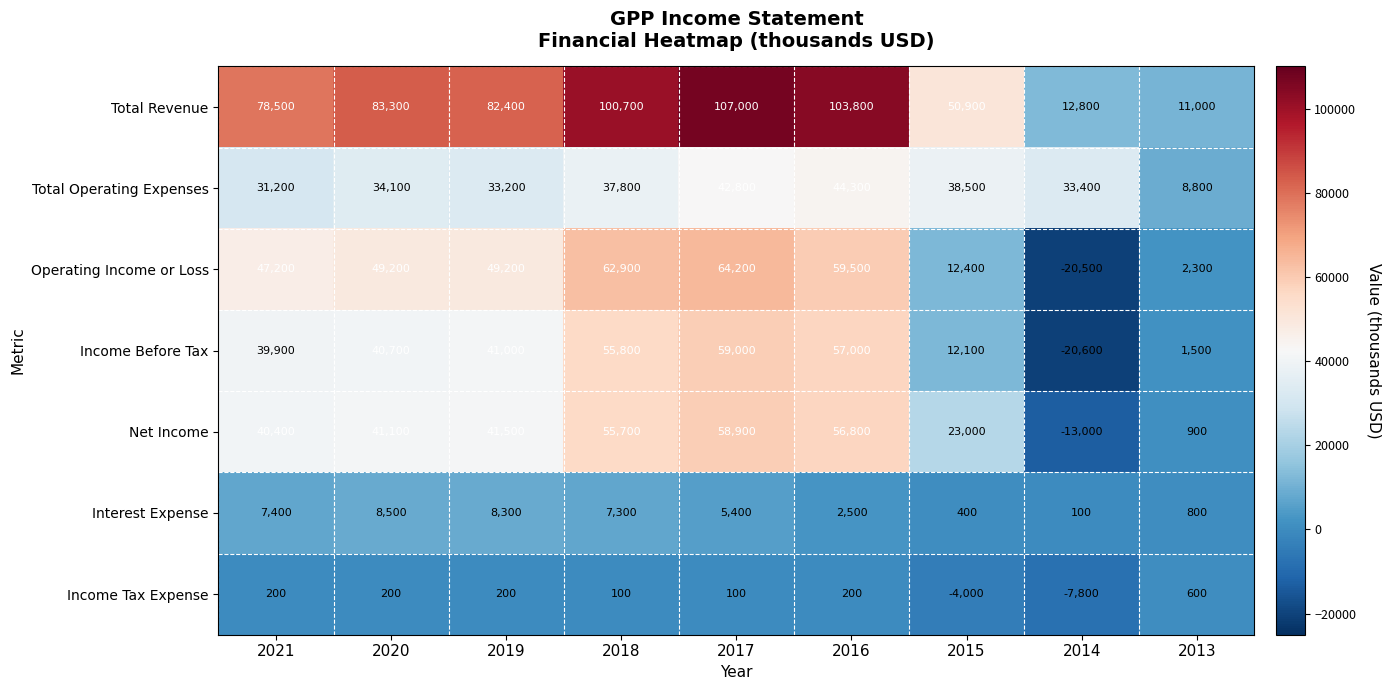

At which label is Net Income closest to 22950?

2015